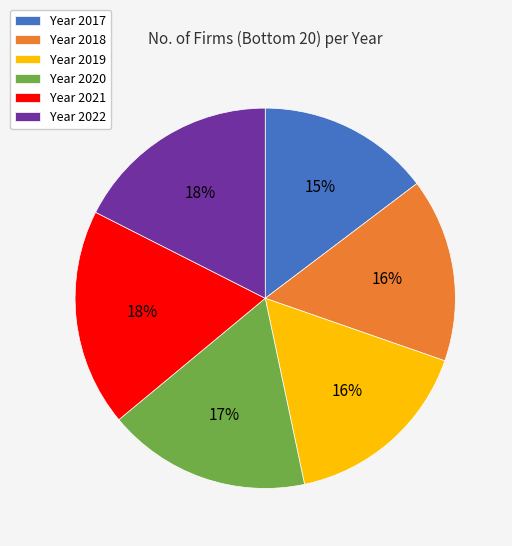

What percentage is the Year 2017 slice, to the nearest percent?

15%